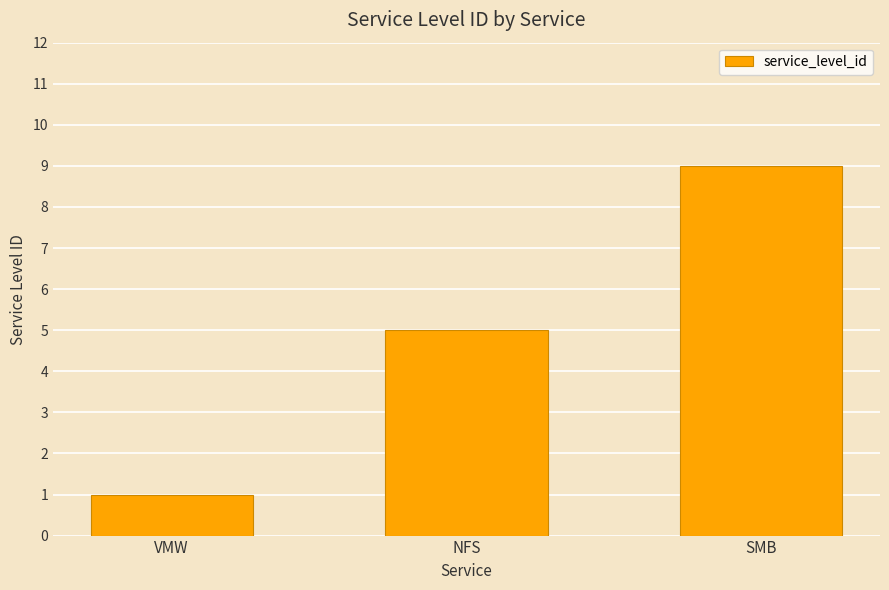

List the labels in order of value, smallest first.

VMW, NFS, SMB